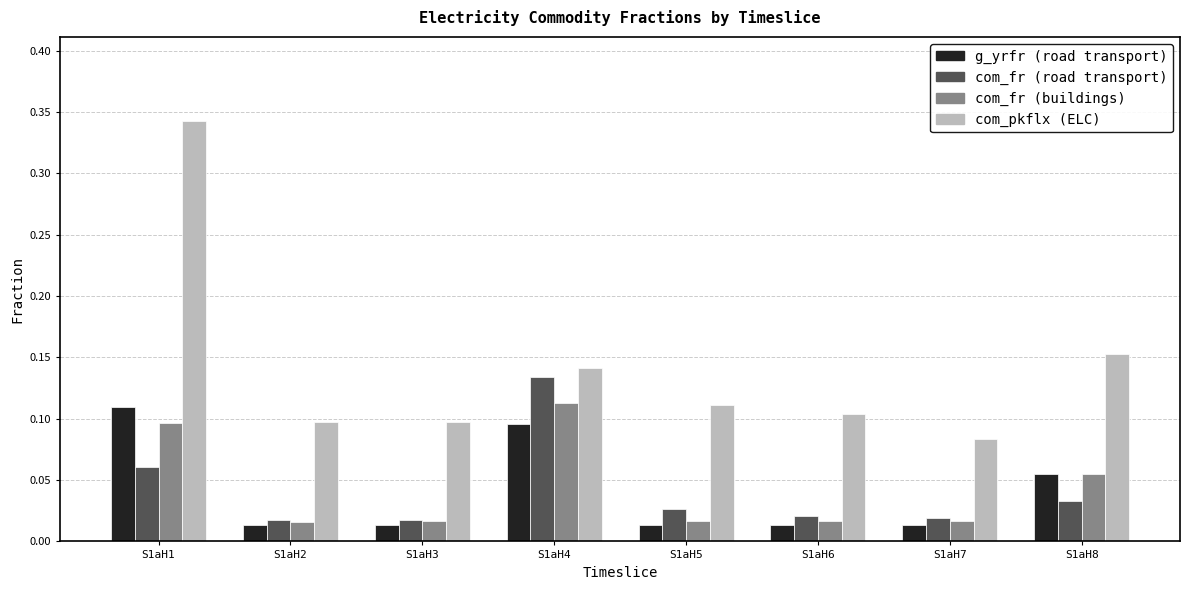

What is the total value across all series at S1aH4?

0.5